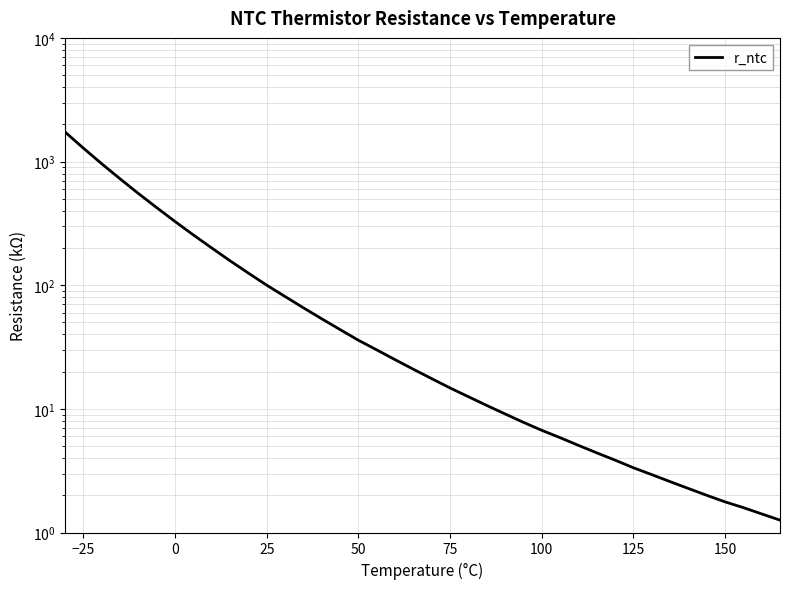

What is the maximum value shown in the chart?

1733.2